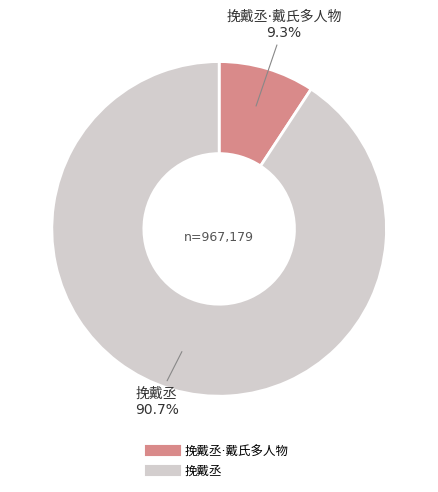

Is there any slice that represents more than half of the pie?

Yes